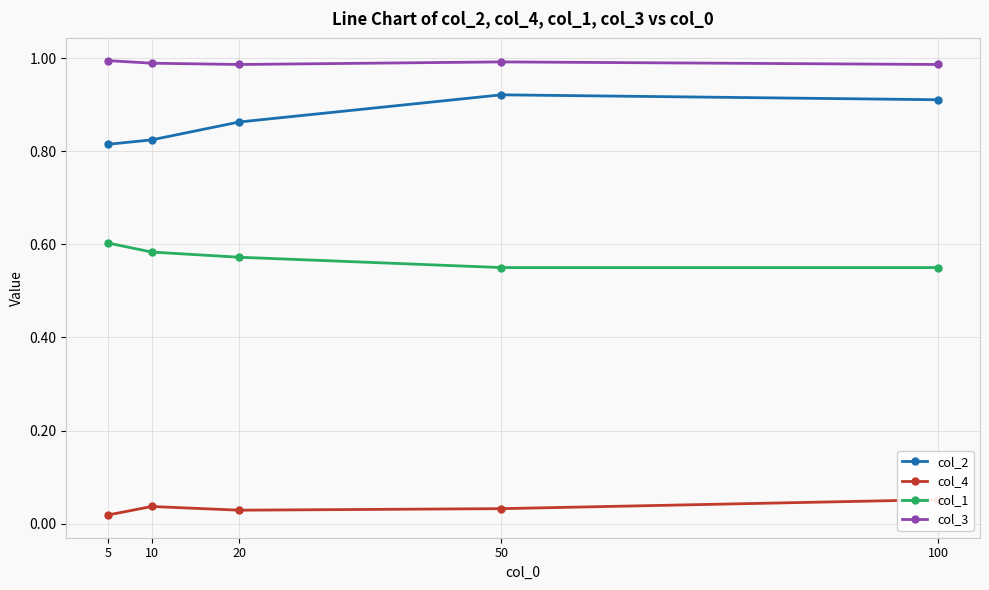

Which label corresponds to the largest value in the chart?

5